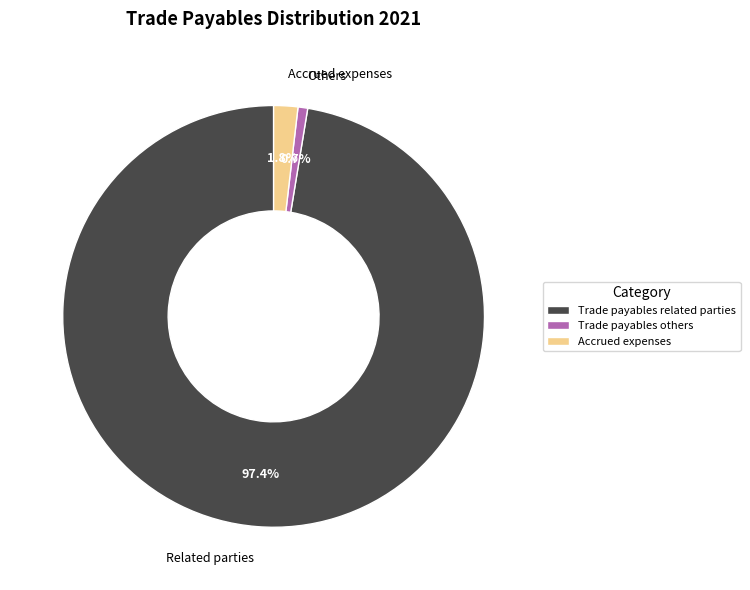

What is the total percentage of Trade payables related parties and Trade payables others?

98.2%